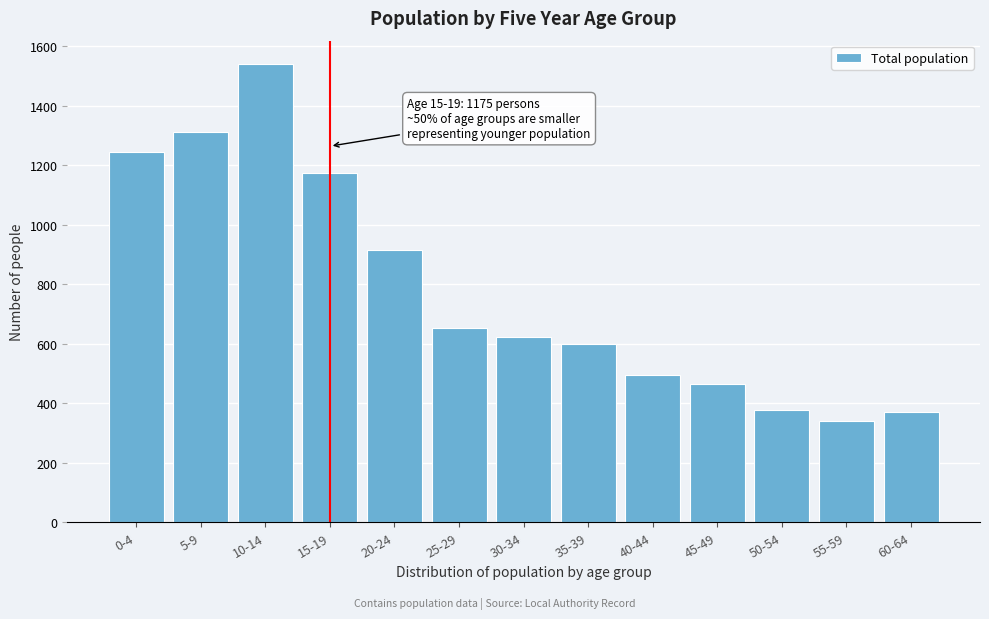

Reading right to left, extract all data points from this chart.

370	340	378	465	495	598	622	653	916	1175	1541	1311	1243